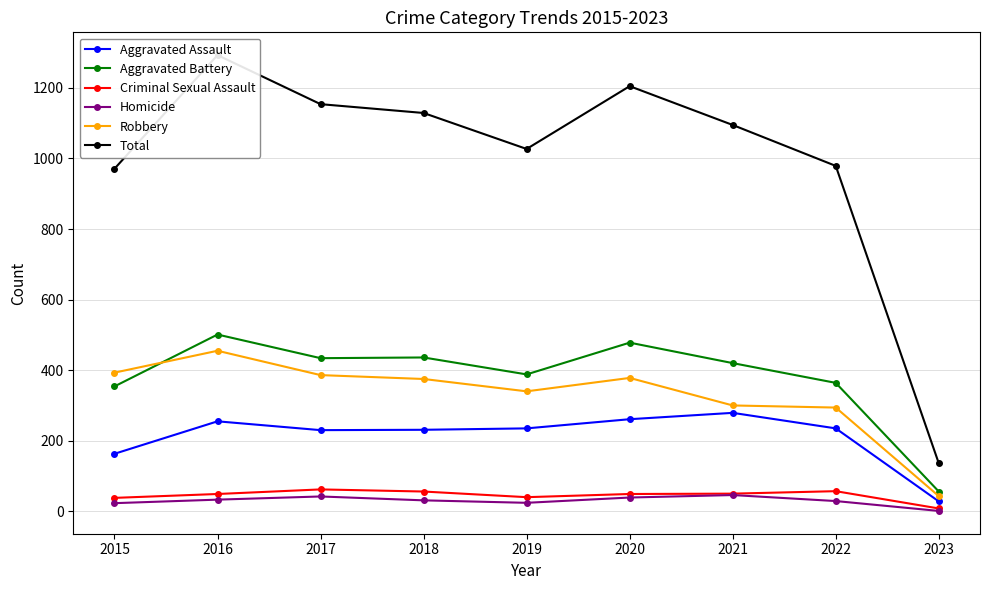

What is the approximate value of Criminal Sexual Assault at 2022?

57